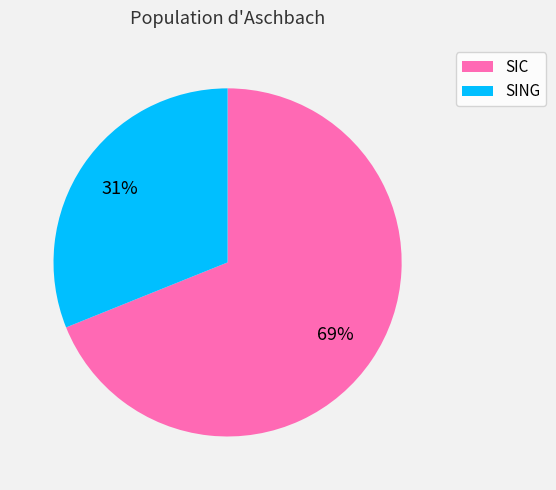

Which category has the smallest portion of the pie?

SING